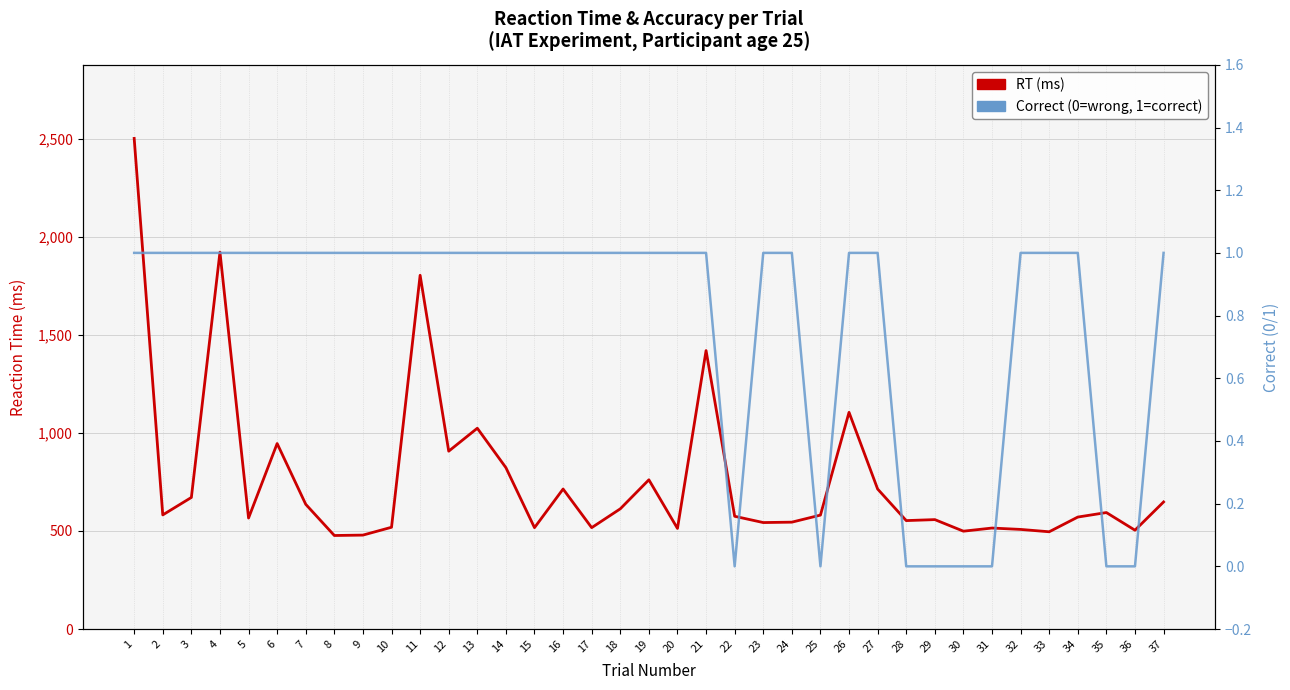

What is the highest value of the Correct (0/1) series?

1